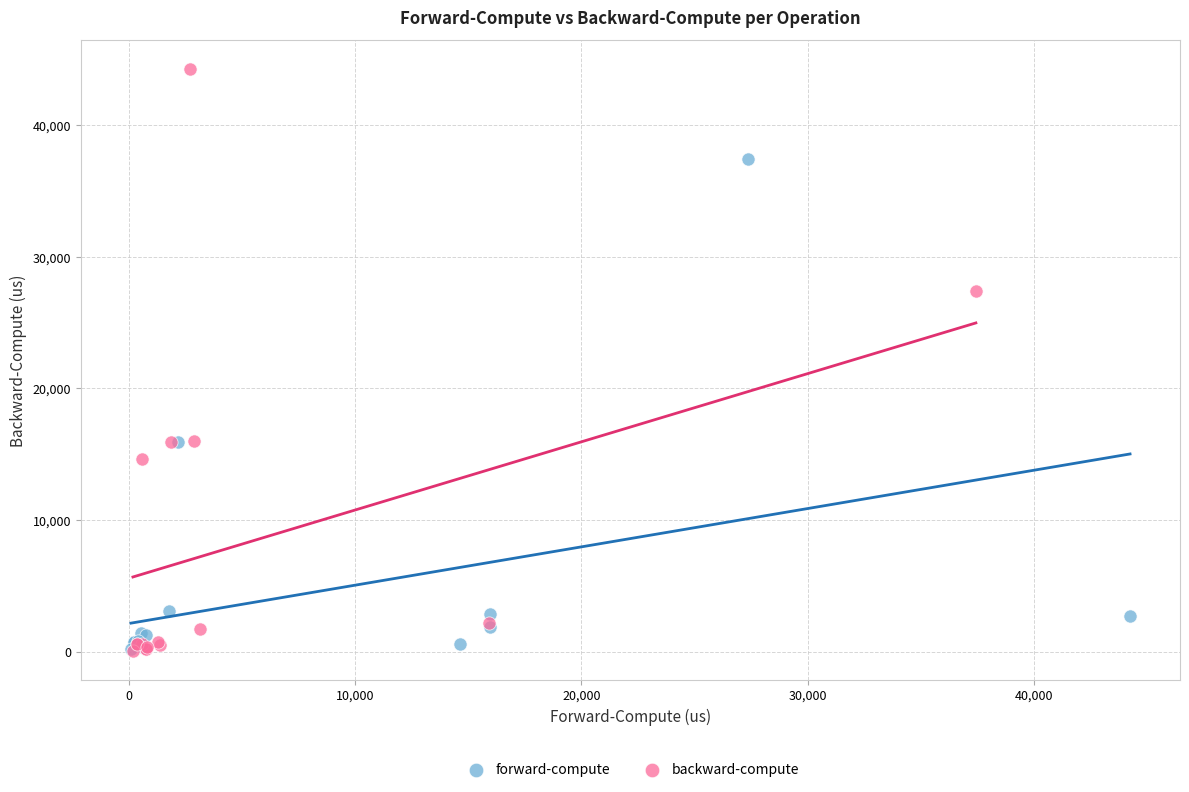

Which series contains the highest Y value?

backward-compute